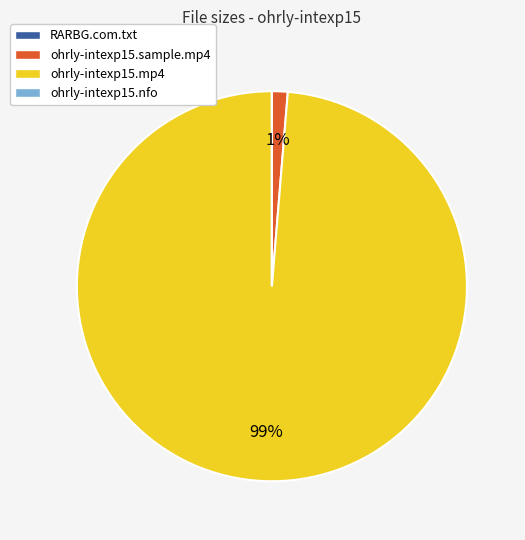

What is the largest slice in the pie chart?

ohrly-intexp15.mp4